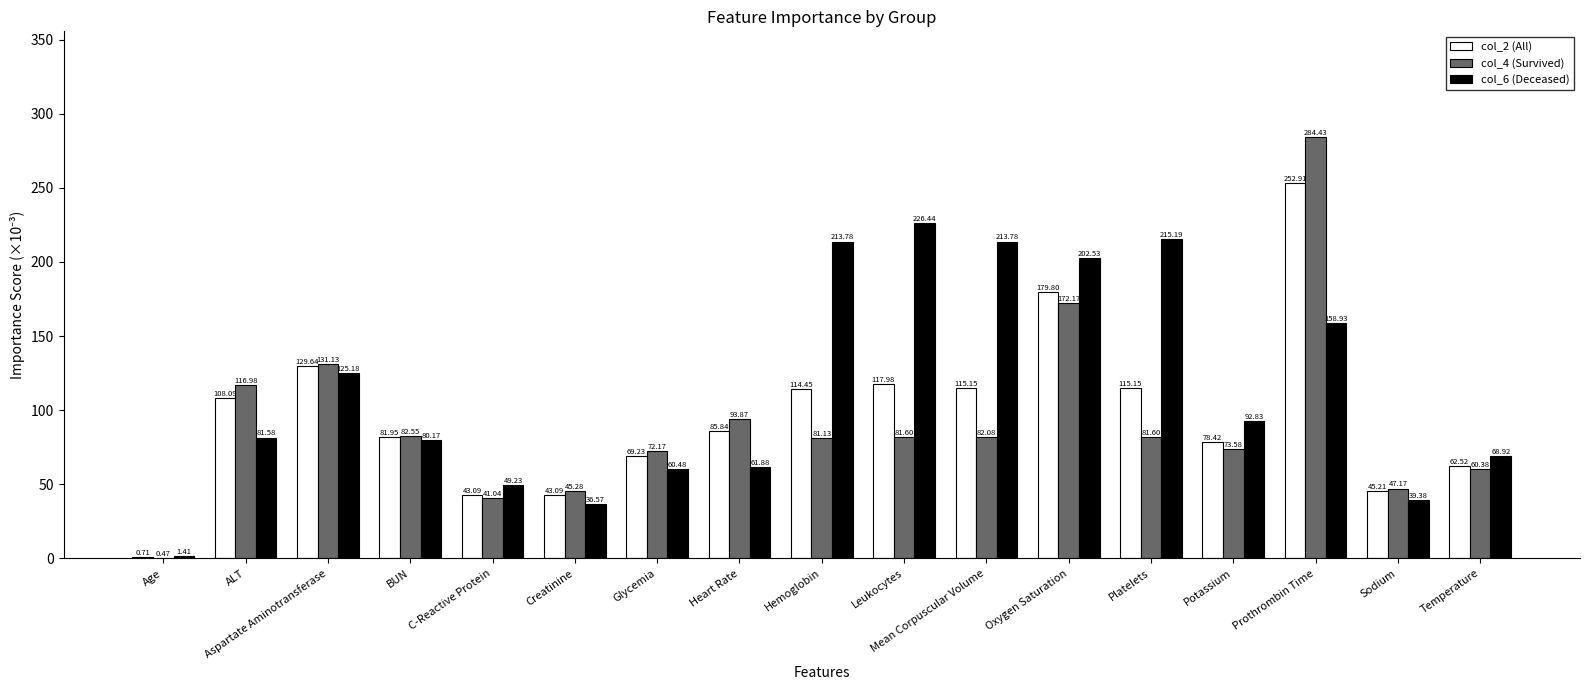

The value of col_4 (Survived) at Oxygen Saturation is 275.6. True or false?

False